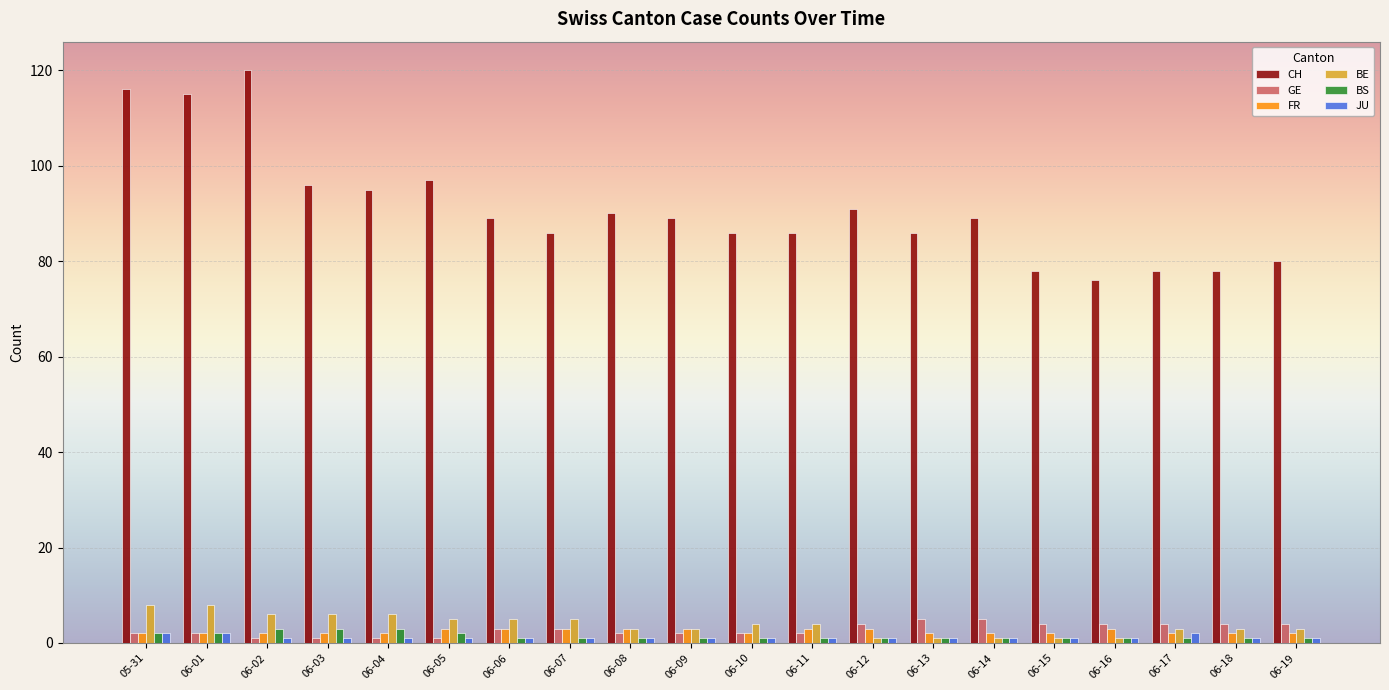

What is the difference between the maximum and minimum values in the JU series?

1